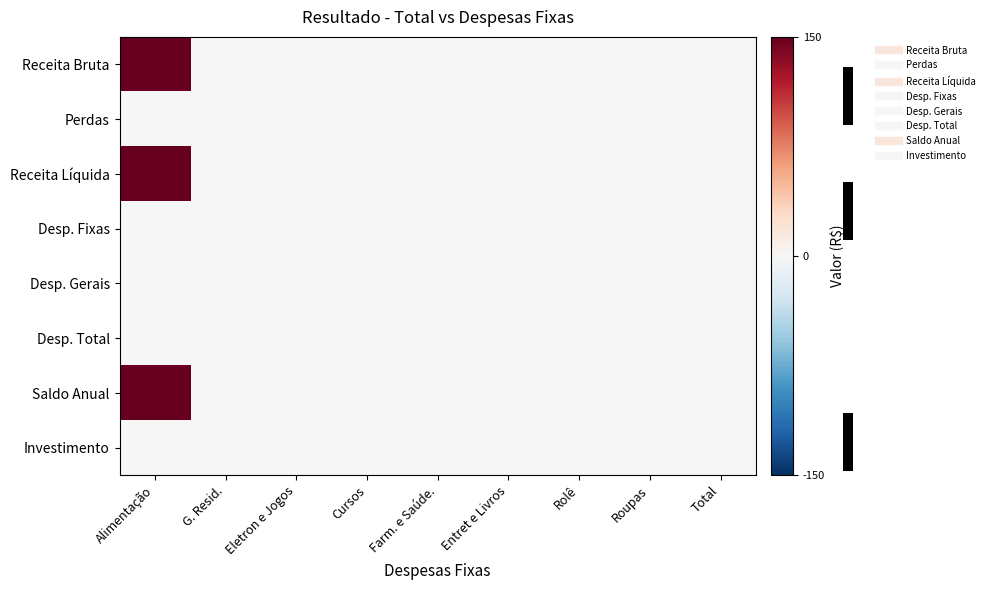

How many series are shown in this chart?

8